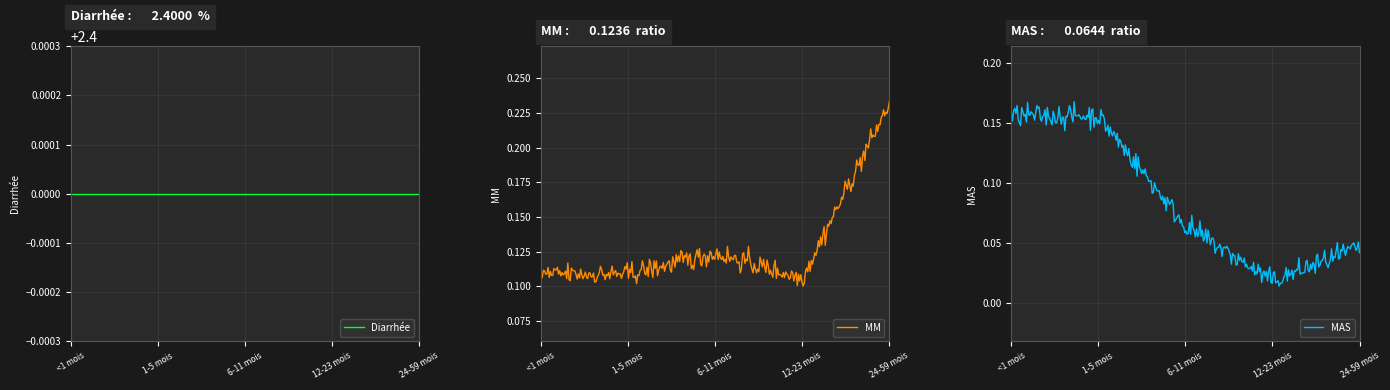

Which category has the highest value in the MM series?

24-59 mois